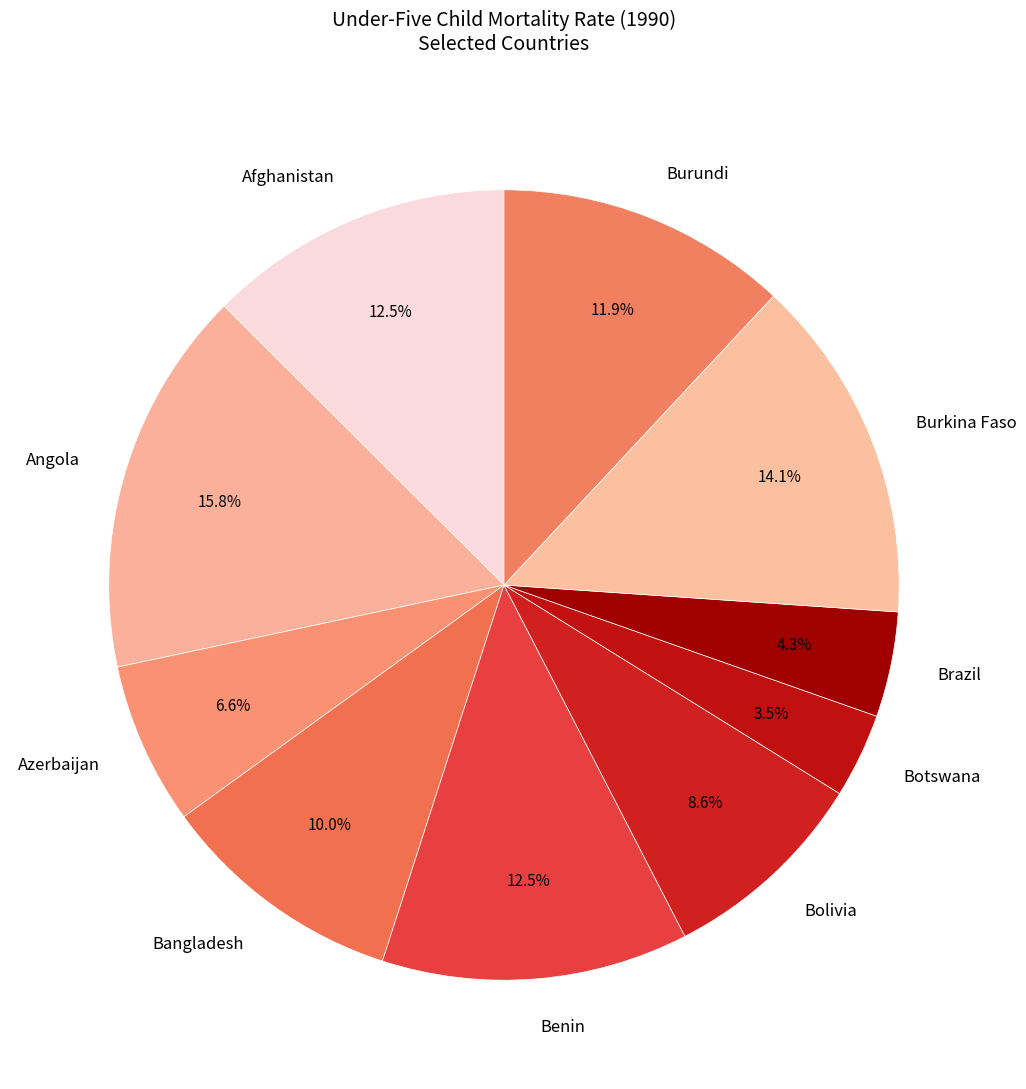

True or false: Bolivia accounts for 1% of the total.

False